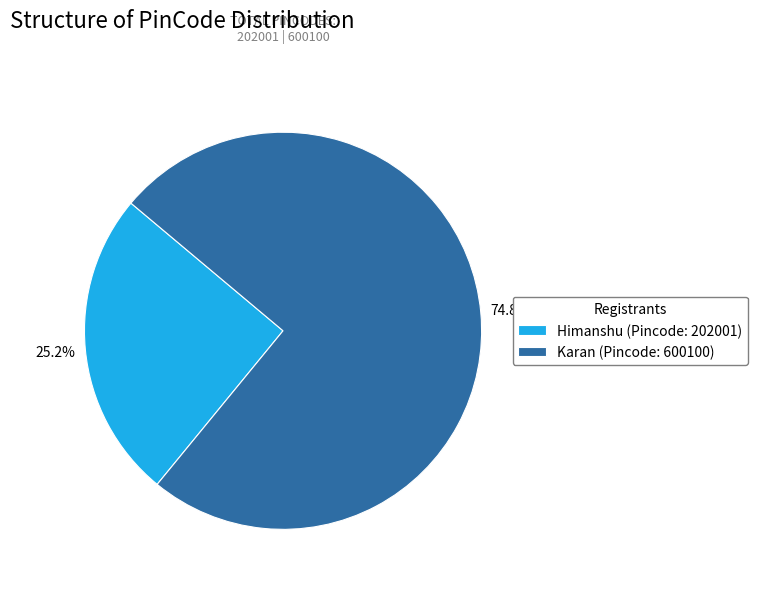

The Himanshu slice represents 15% of the pie. True or false?

False